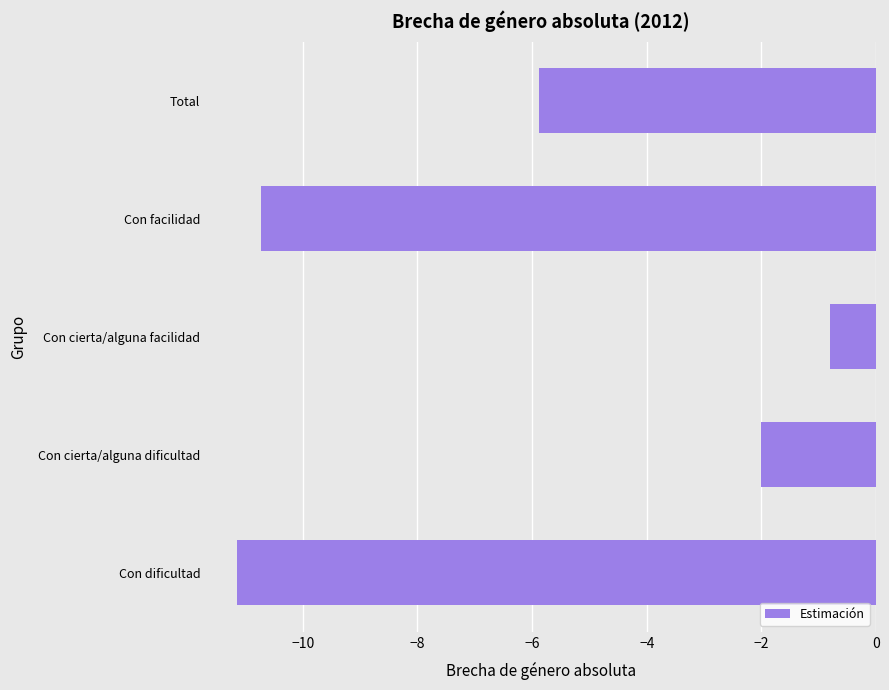

Does the chart contain any negative values?

Yes